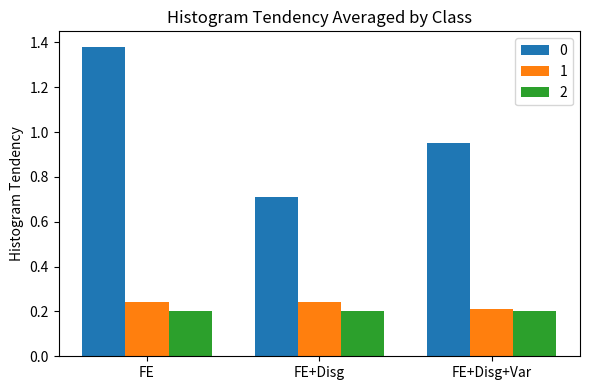

What is the spread (max minus min) of values at FE+Disg?

0.5